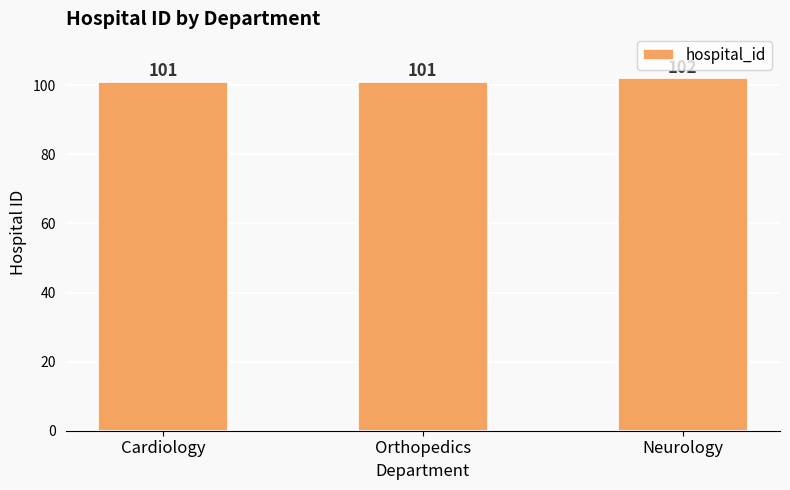

What is the average value?

101